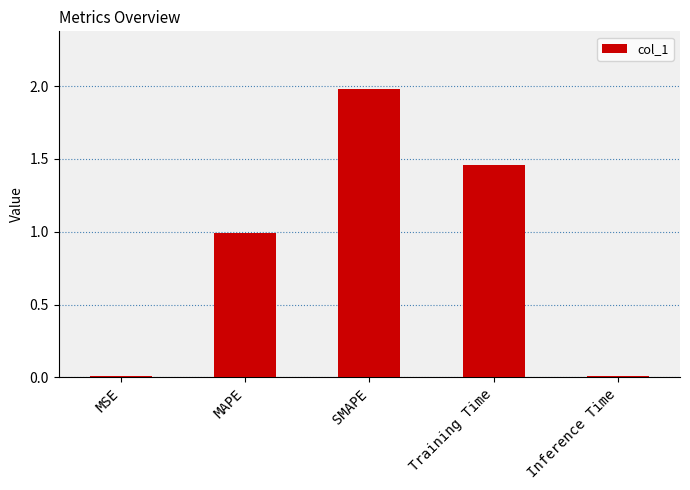

What is the sum of the values at SMAPE and Inference Time?

2.0